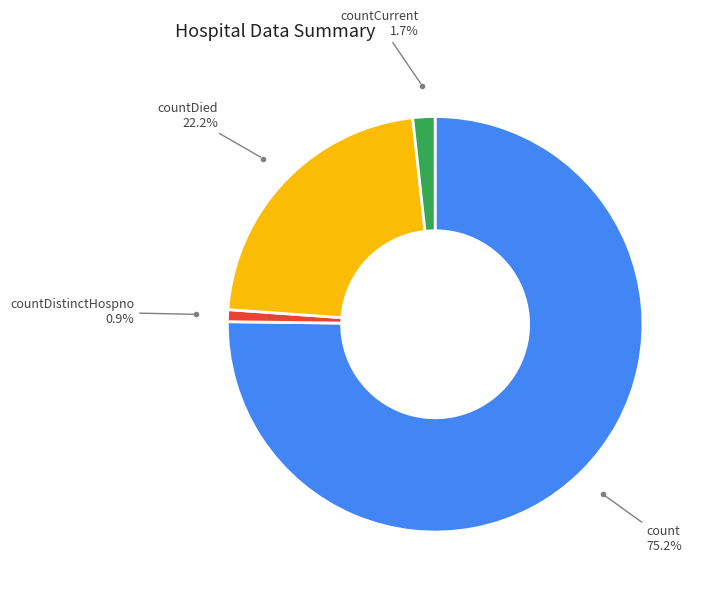

Is there any slice that represents more than half of the pie?

Yes